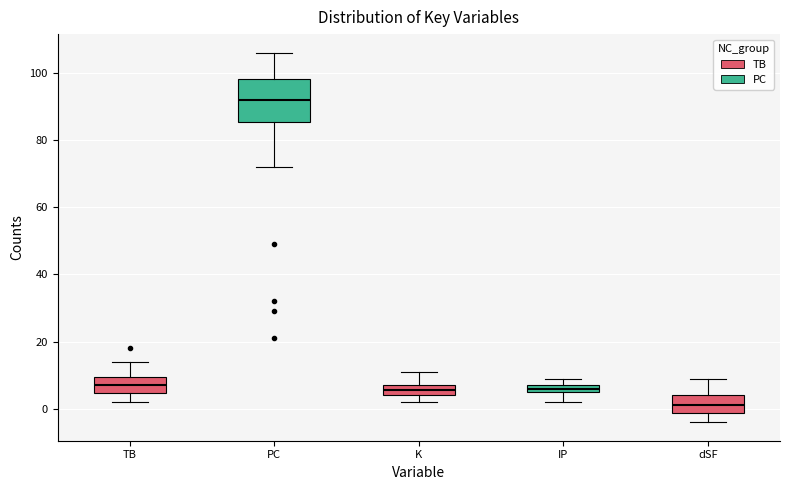

Which box is the tallest, from its lower edge to its upper edge?

PC